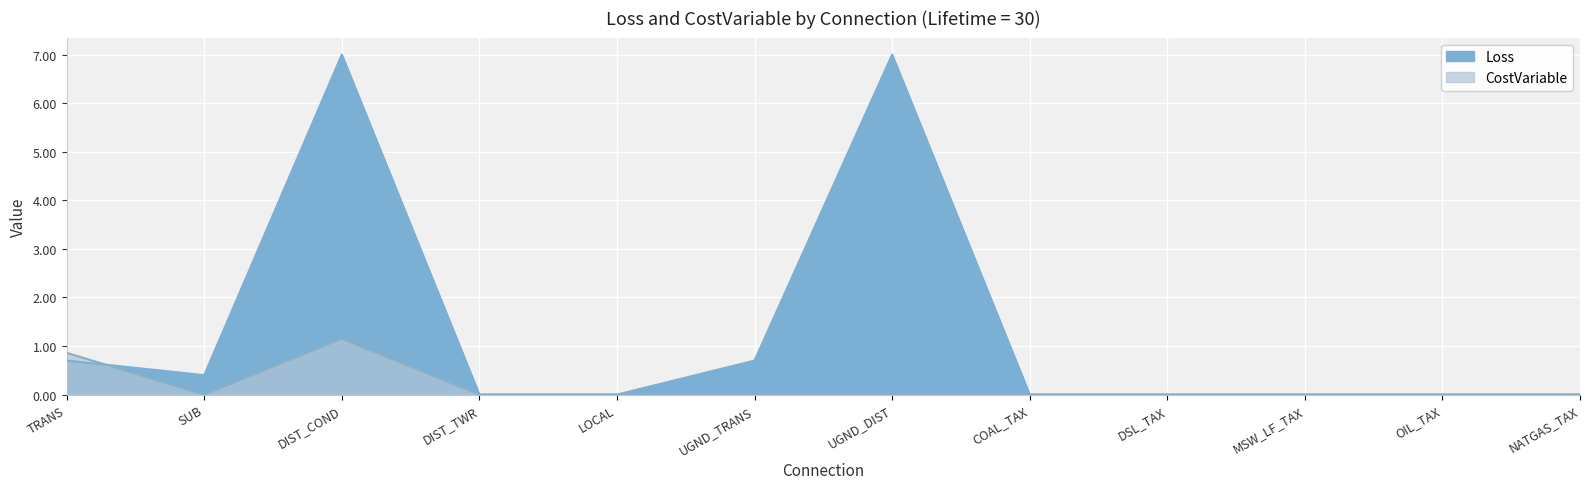

Reading left to right, list all the values displayed in this chart.

Loss: 0.7	0.4	7.0	0.0	0.0	0.7	7.0	0.0	0.0	0.0	0.0	0.0
CostVariable: 0.9	0.0	1.1	0.0	0.0	0.0	0.0	0.0	0.0	0.0	0.0	0.0